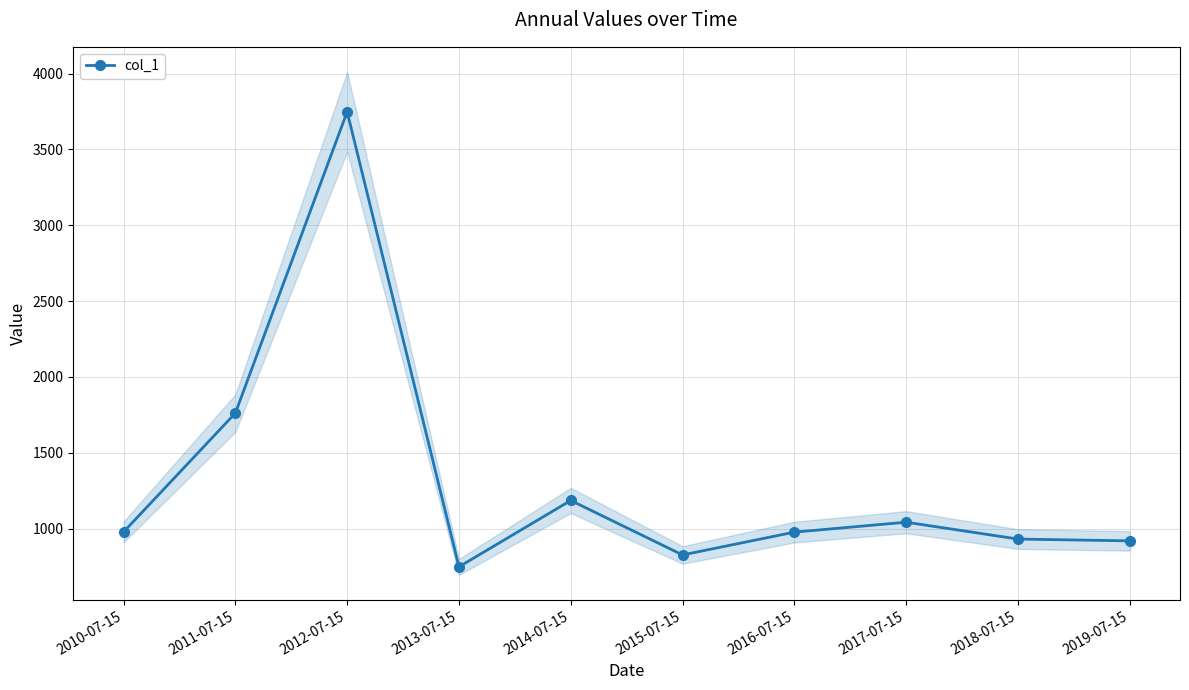

What is the difference between the values at 2019-07-15 and 2014-07-15?

266.5